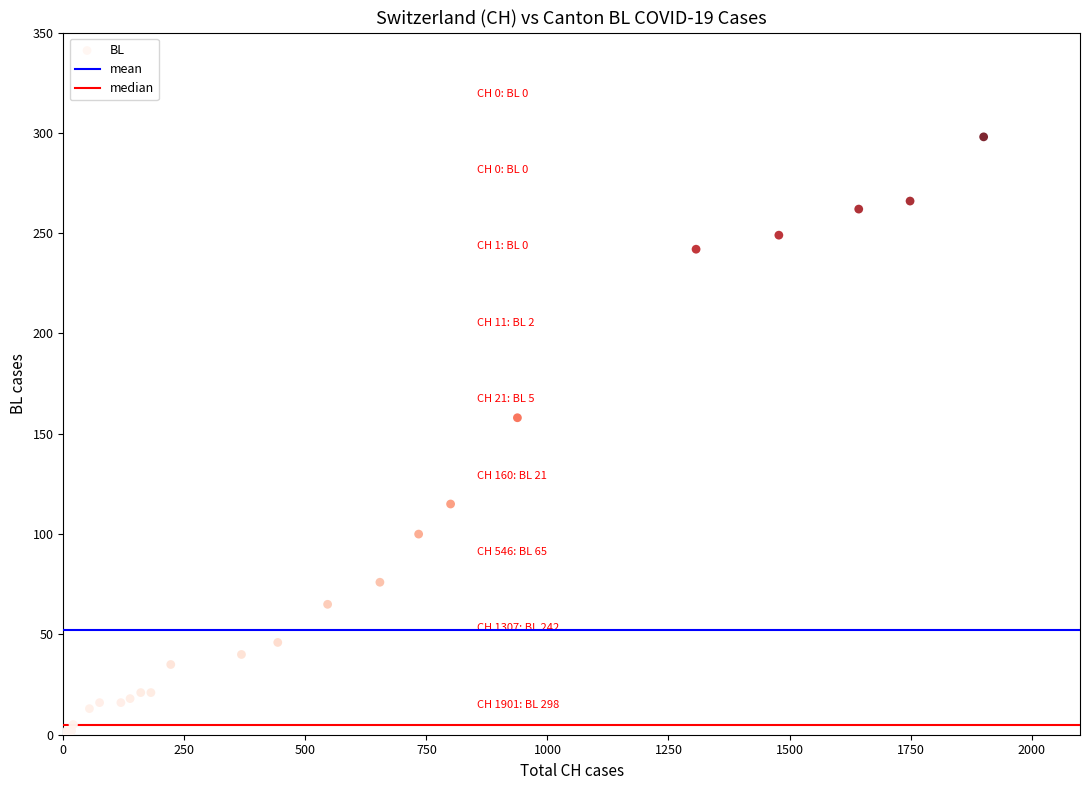

What Y value in the scatter plot is closest to 149?

158